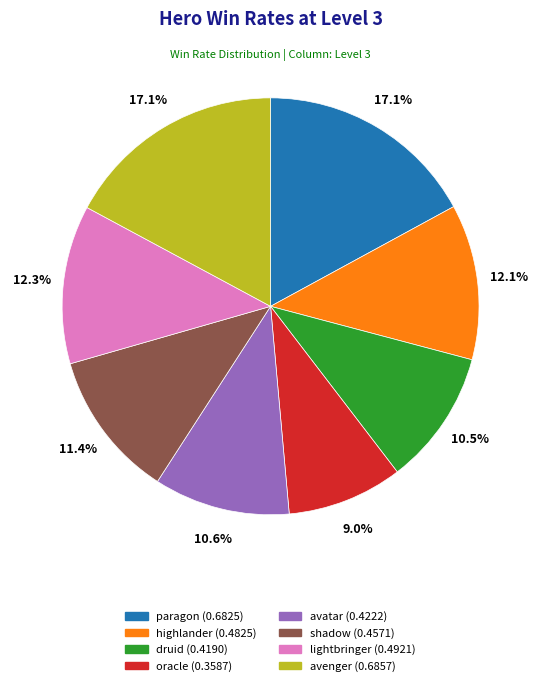

To the nearest percent, what portion does lightbringer represent?

12%